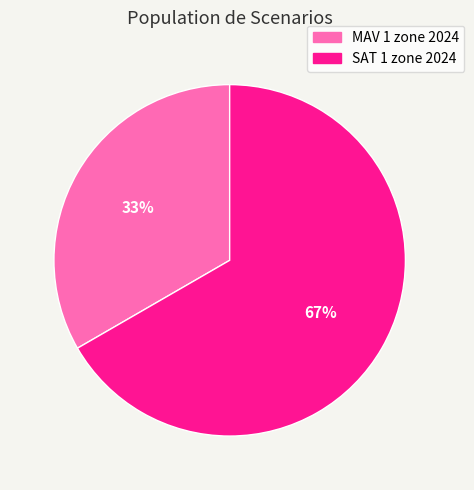

What is the largest slice in the pie chart?

SAT 1 zone 2024